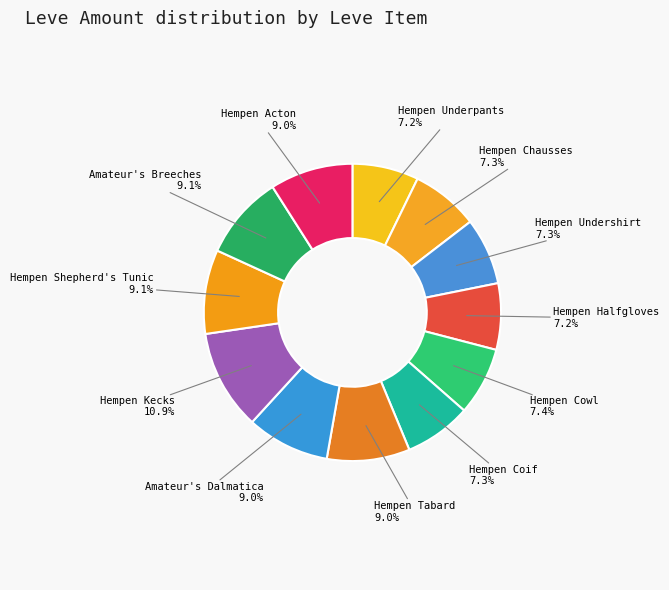

To the nearest percent, what is the average slice percentage?

8%